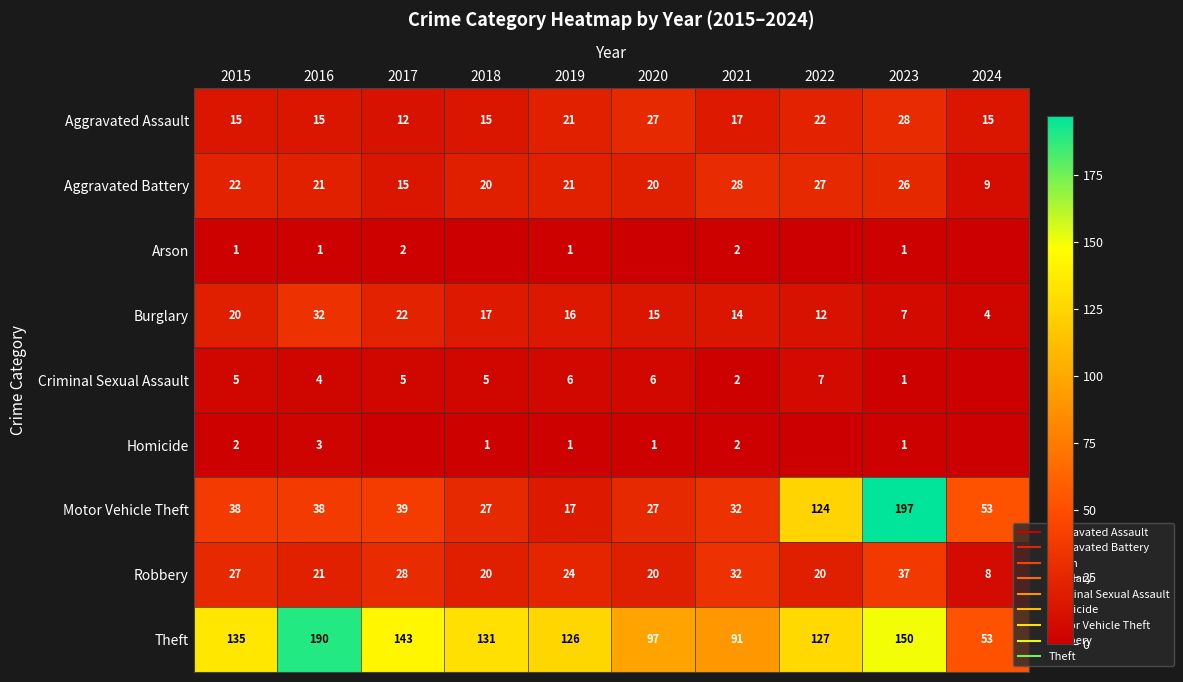

Which category has the lowest value across all series?

2018